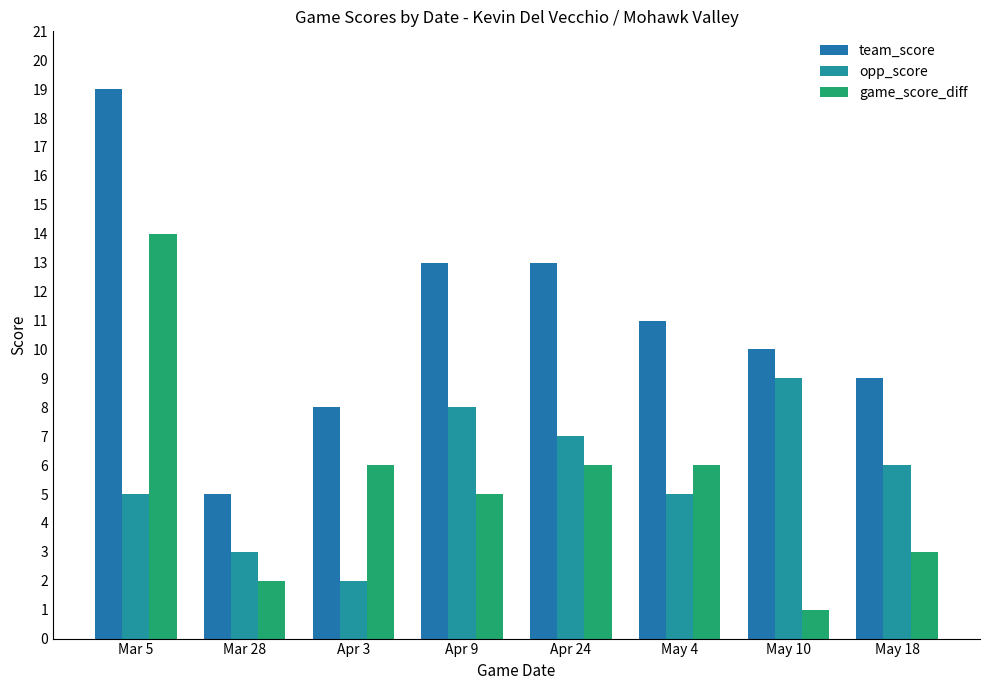

What is the label of the 2nd bar from the left?

Mar 28